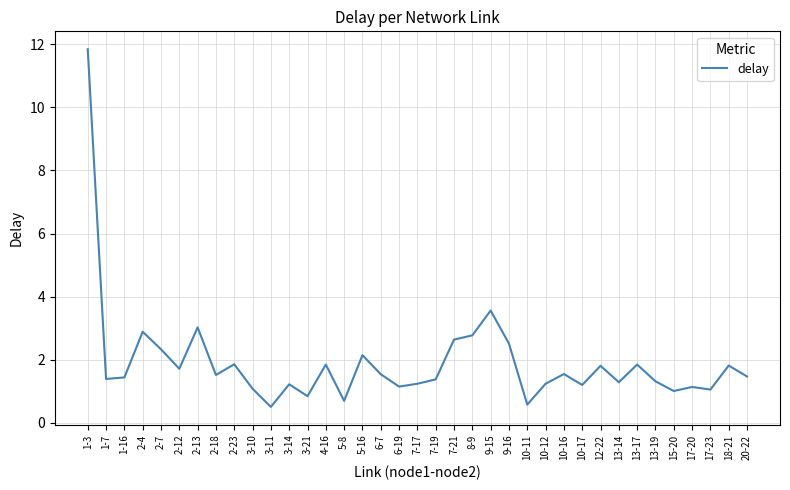

What position from the left is 13-17?

31